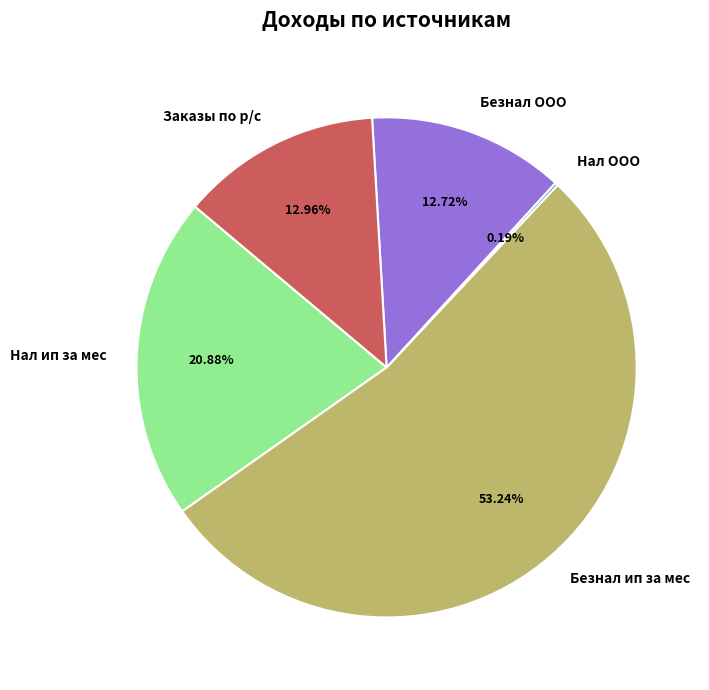

Approximately how many times larger is the value at Безнал ип за мес compared to Безнал ООО?

4.2